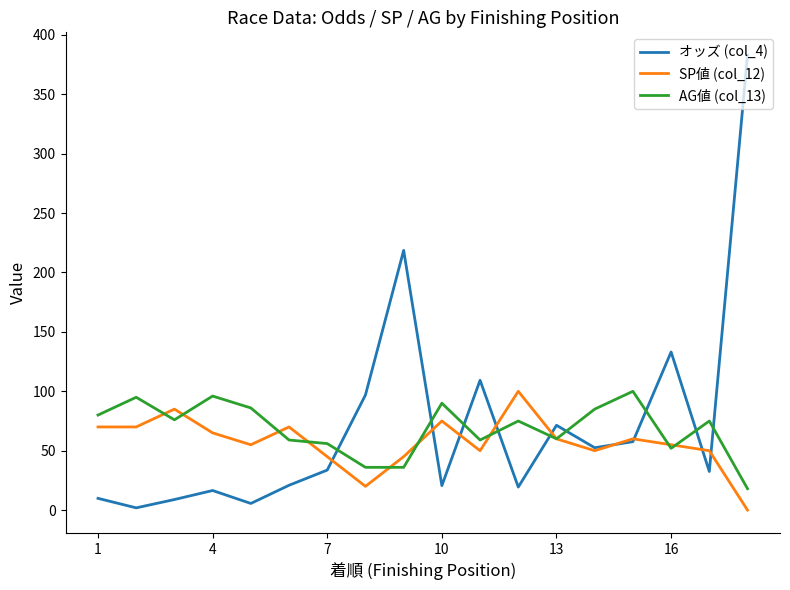

What is the maximum value for SP値 (col_12)?

100.0